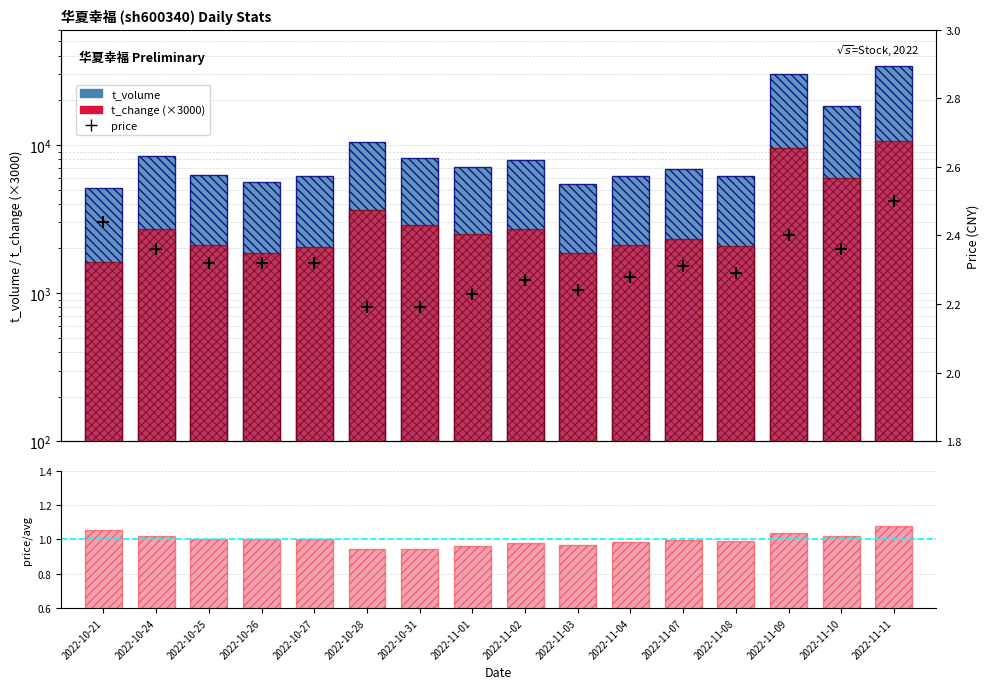

Is the value of price at 2022-11-11 greater than the value of price / mean_price at 2022-10-21?

Yes